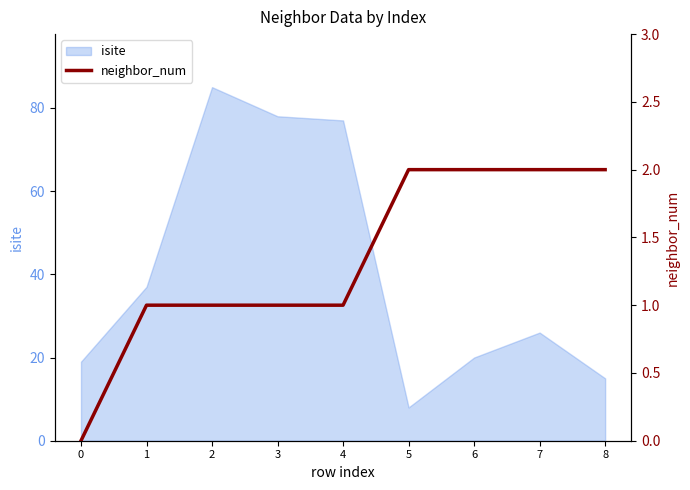

What is the maximum value for isite?

85